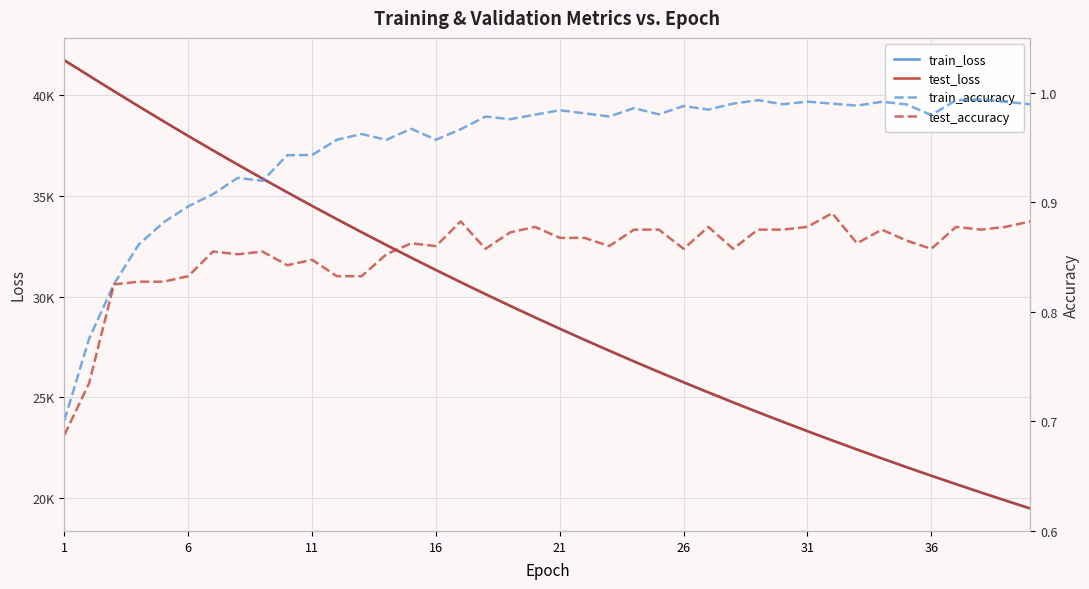

How many data points does each series have?

40